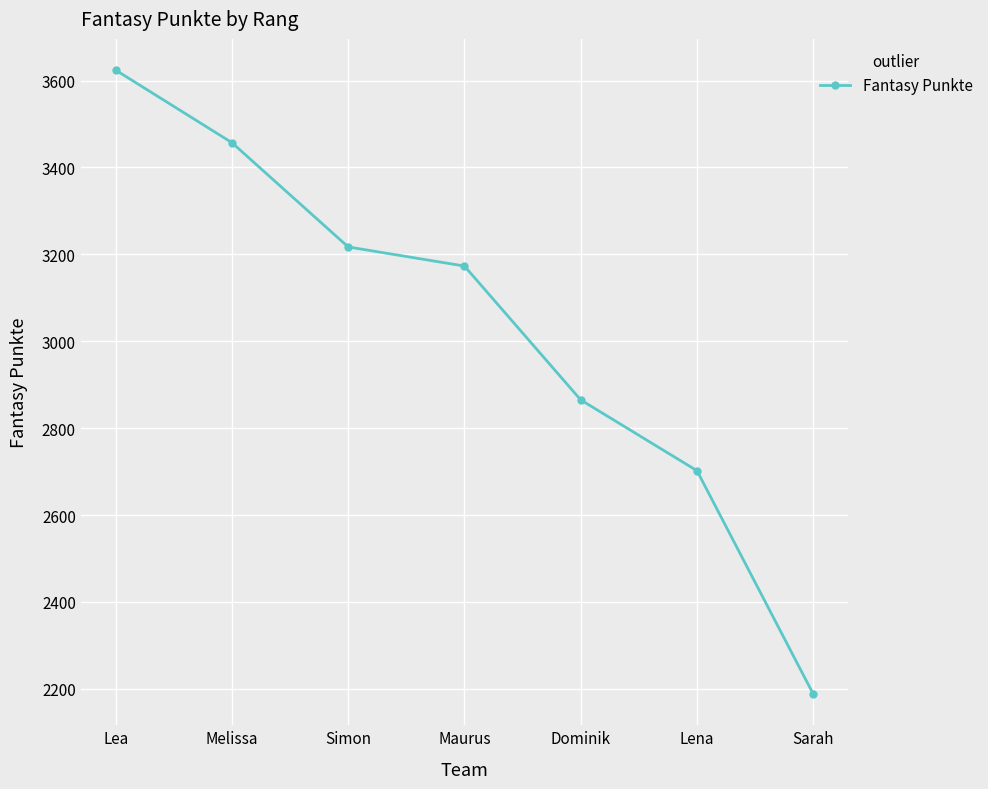

What value does the data have at Melissa, to the nearest 100?

3500